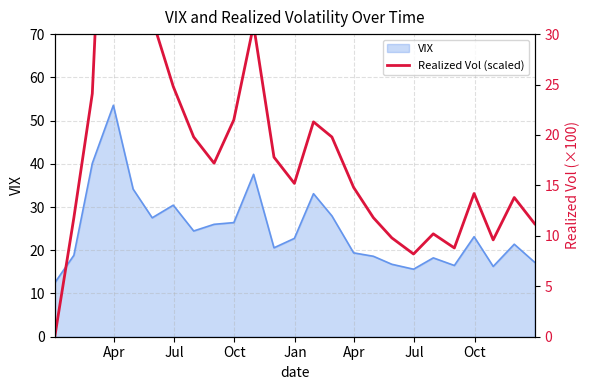

What is the minimum value for VIX?

12.5